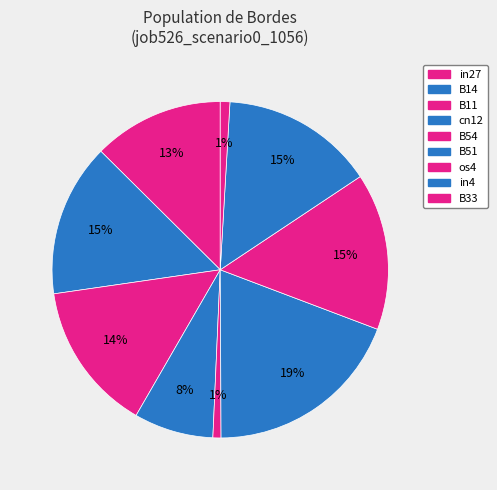

Does in4 represent more than half of the total?

No